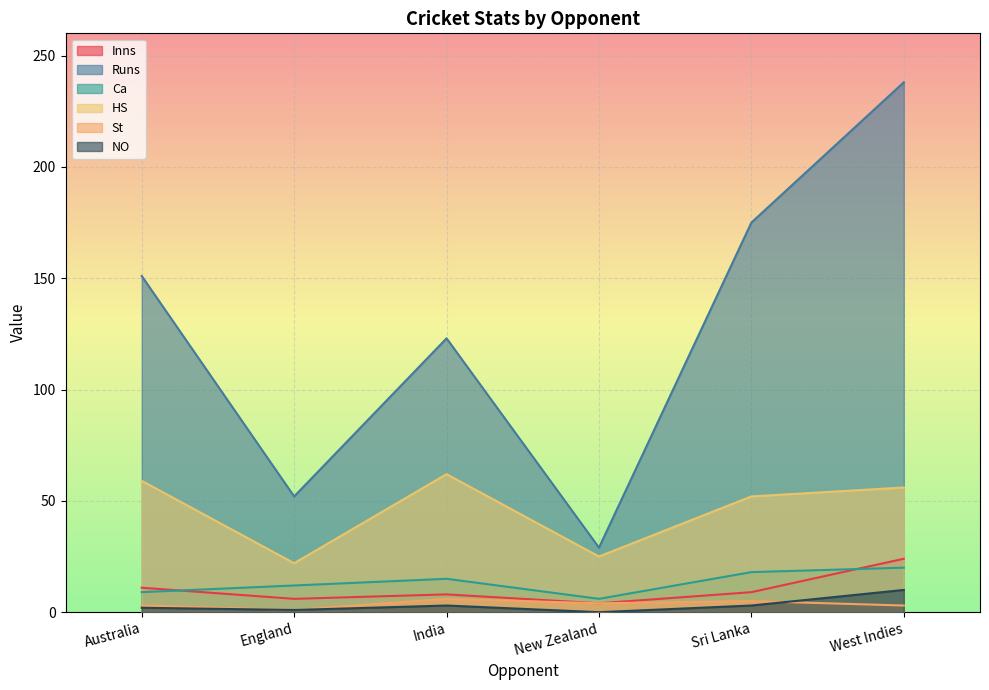

How many data points in HS are above 56?

2